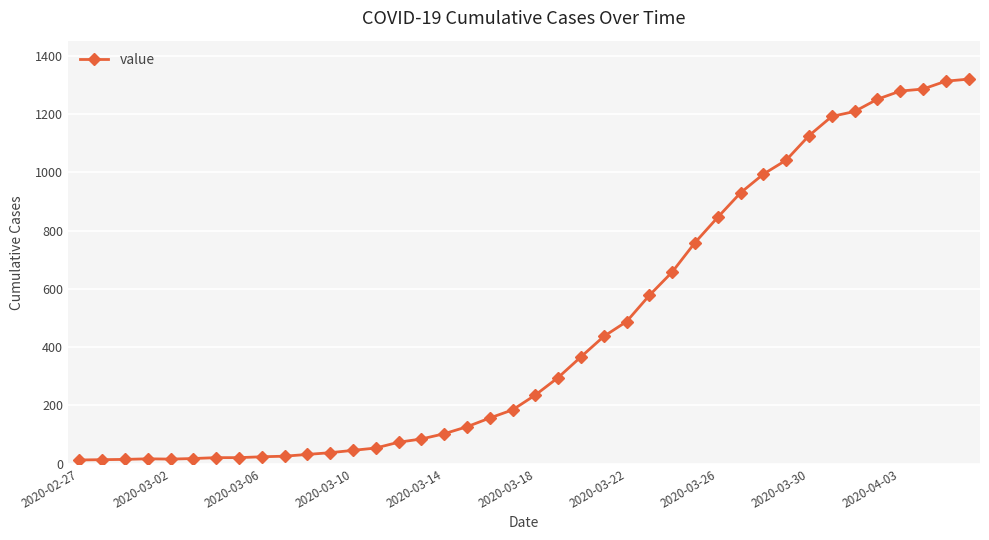

What is the difference between the second highest and second lowest values?

1299